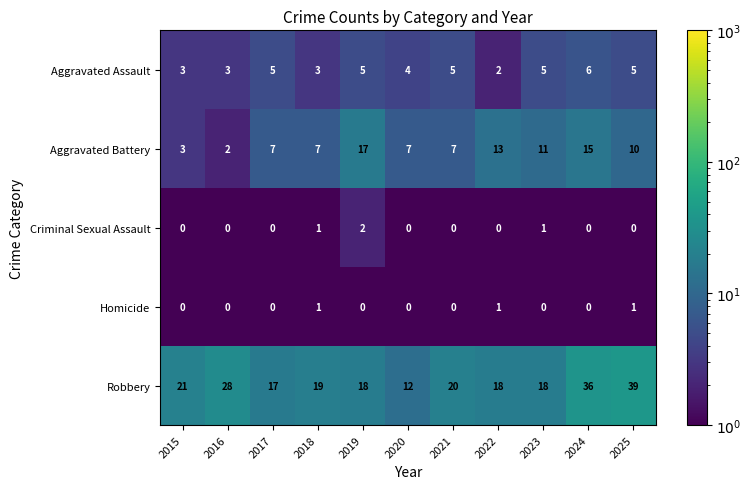

At which category does the chart reach its peak across all series?

2025